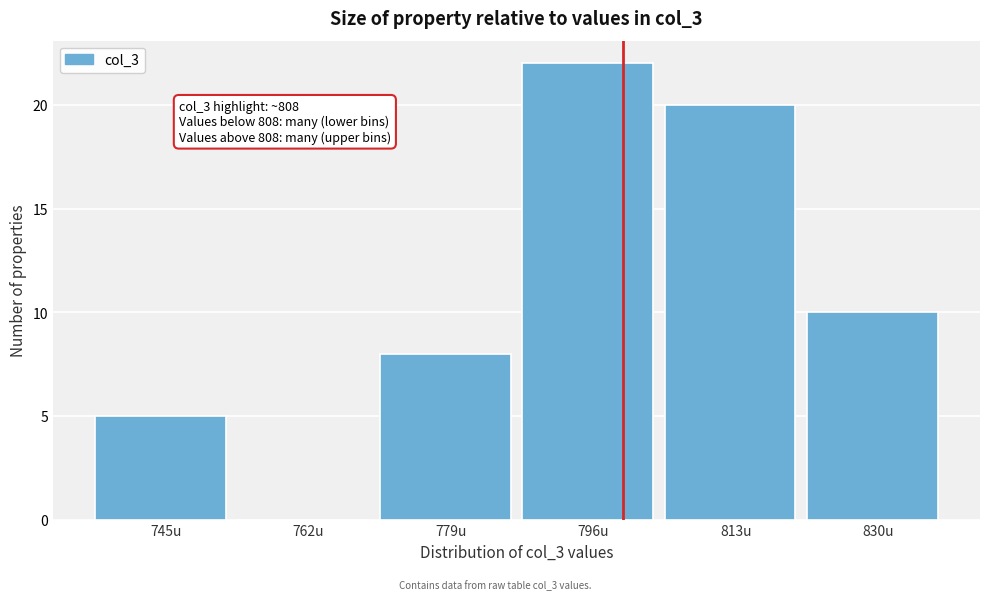

Reading left to right, extract all data points from this chart.

745u=5	762u=0	779u=8	796u=22	813u=20	830u=10